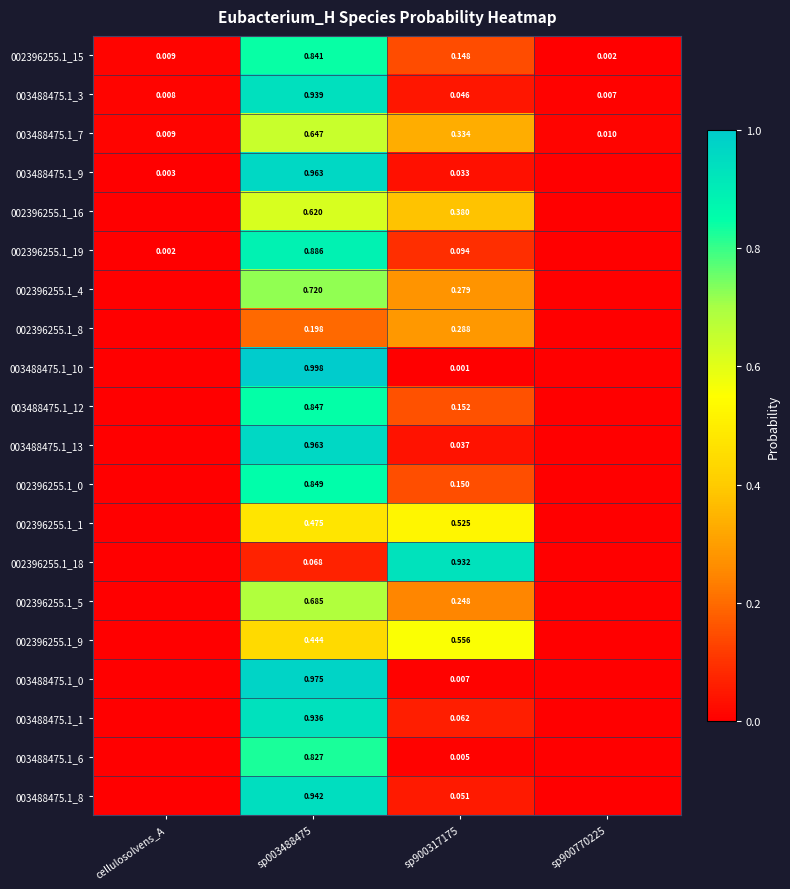

True or false: 003488475.1_10 has a value of 0.0 at sp900317175.

True